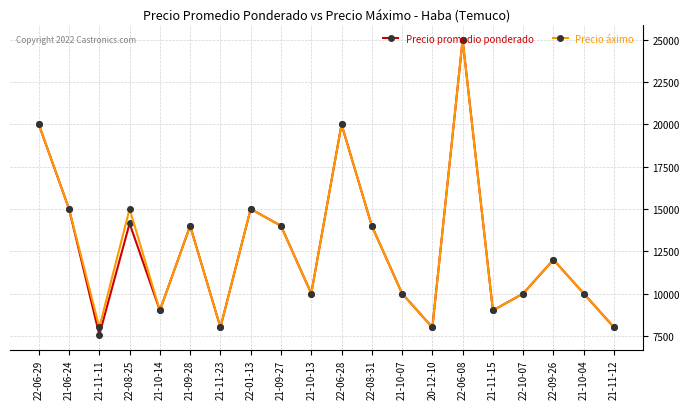

How many lines are shown in the chart?

2